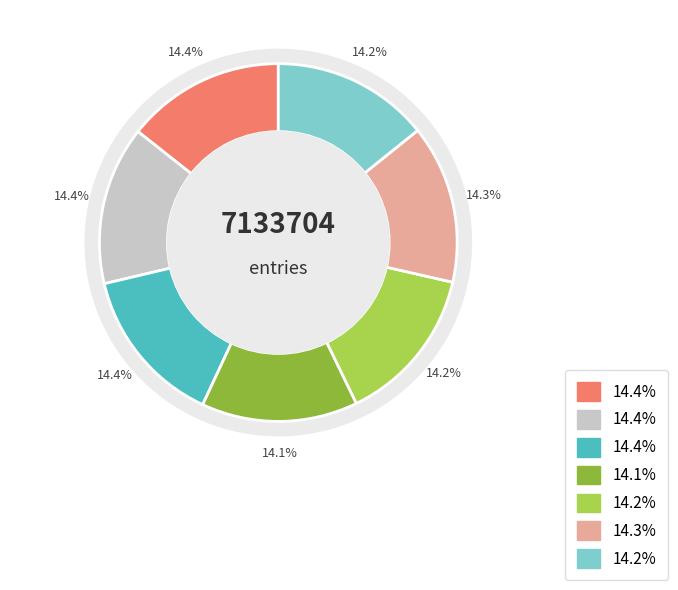

To the nearest percent, what is the combined percentage of 颂古十七首 其二十一 and 颂古十七首 其二?

29%